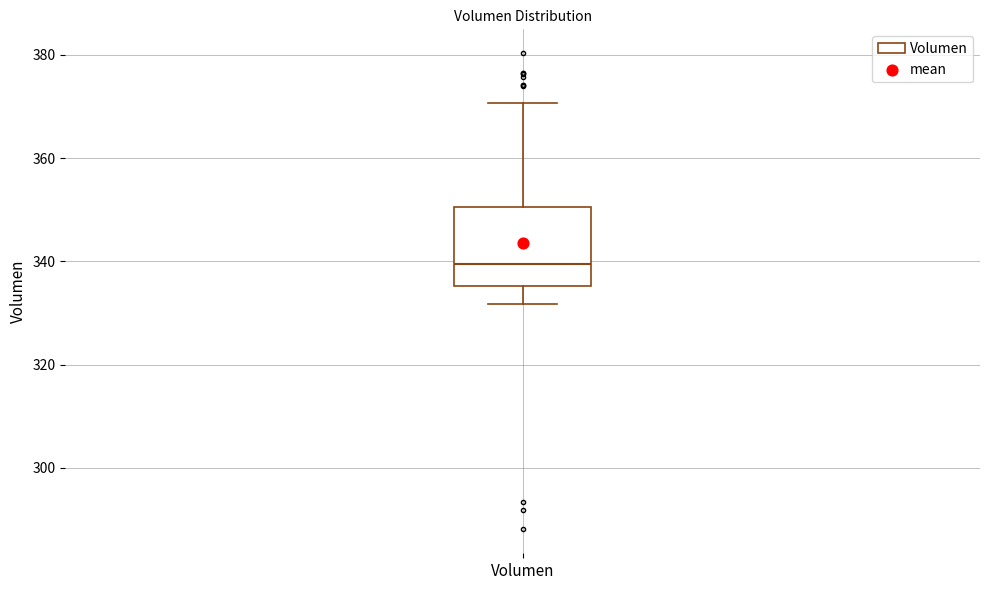

Where is the upper edge of the box for Volumen on the y-axis? The values are not printed on the chart, so give them approximately, as read against the axis.

350